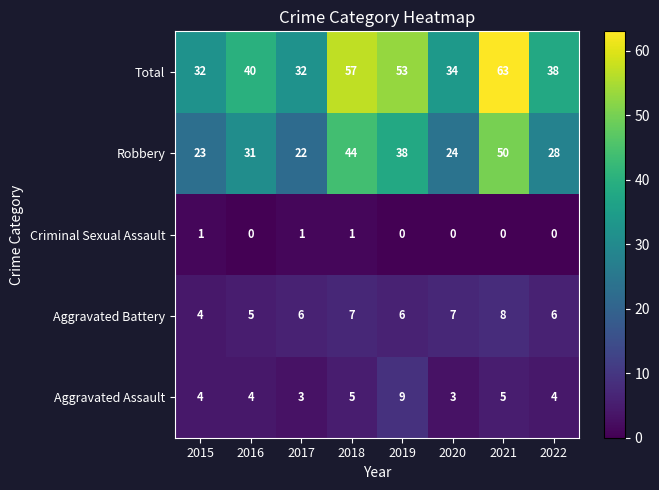

What is the minimum value for Aggravated Battery?

4